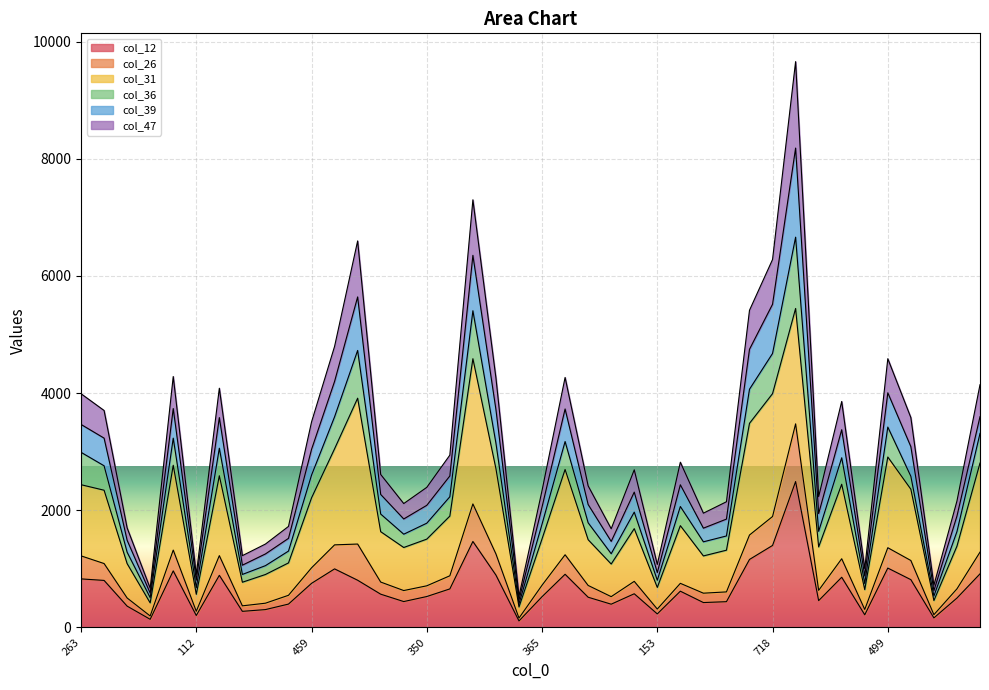

Between 153 and 507, which is larger?

507